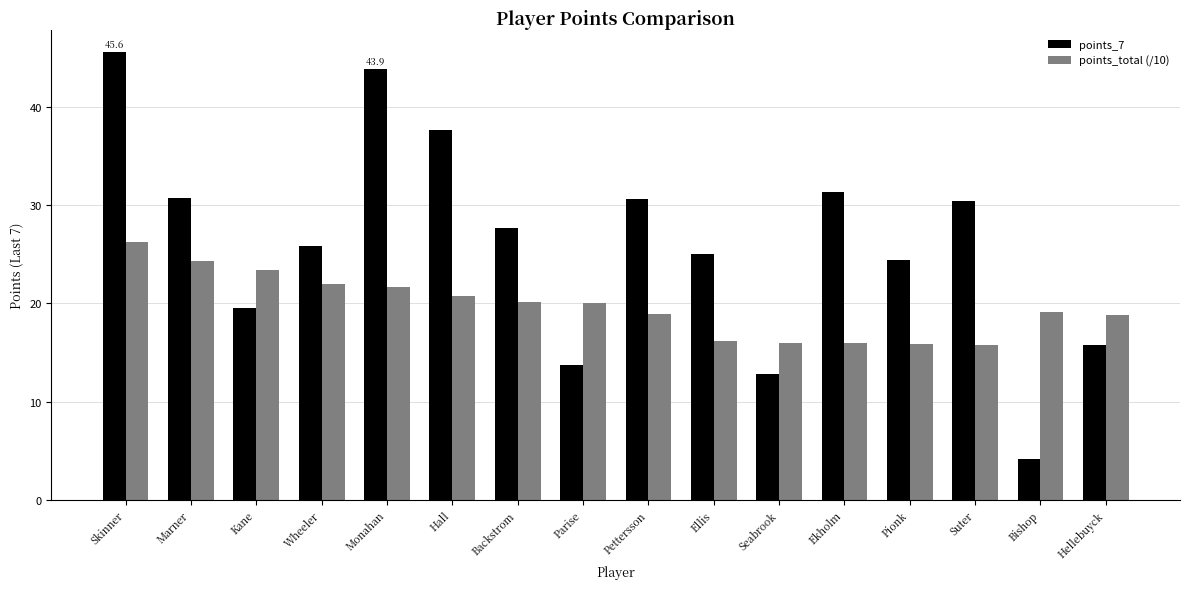

List the series in order of their peak value, lowest first.

points_total (/10), points_7